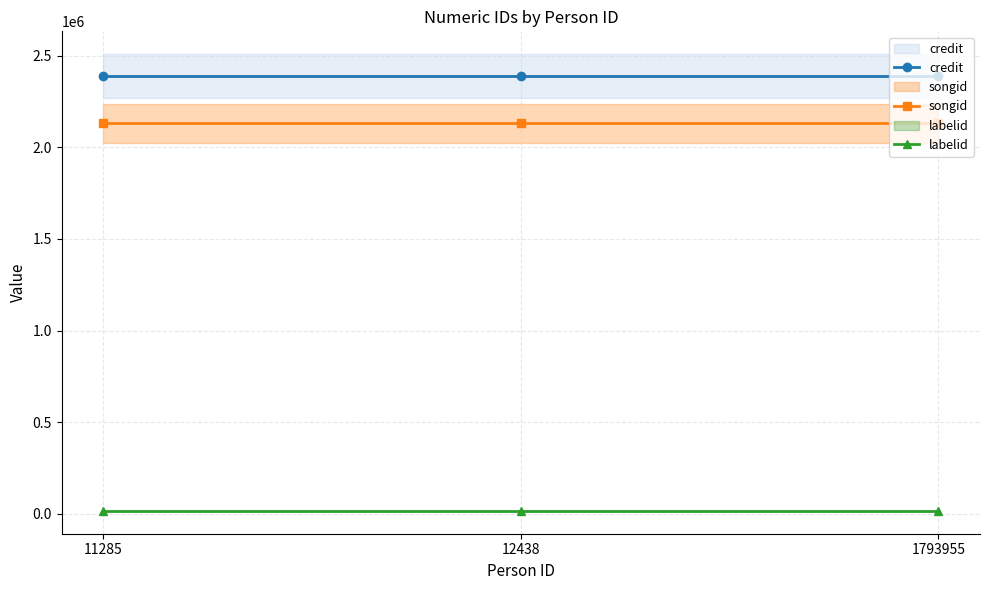

Reading left to right, extract all data points from this chart.

credit: 11285=2388354	12438=2388354	1793955=2388354
songid: 11285=2129721	12438=2129721	1793955=2129721
labelid: 11285=17730	12438=17730	1793955=17730